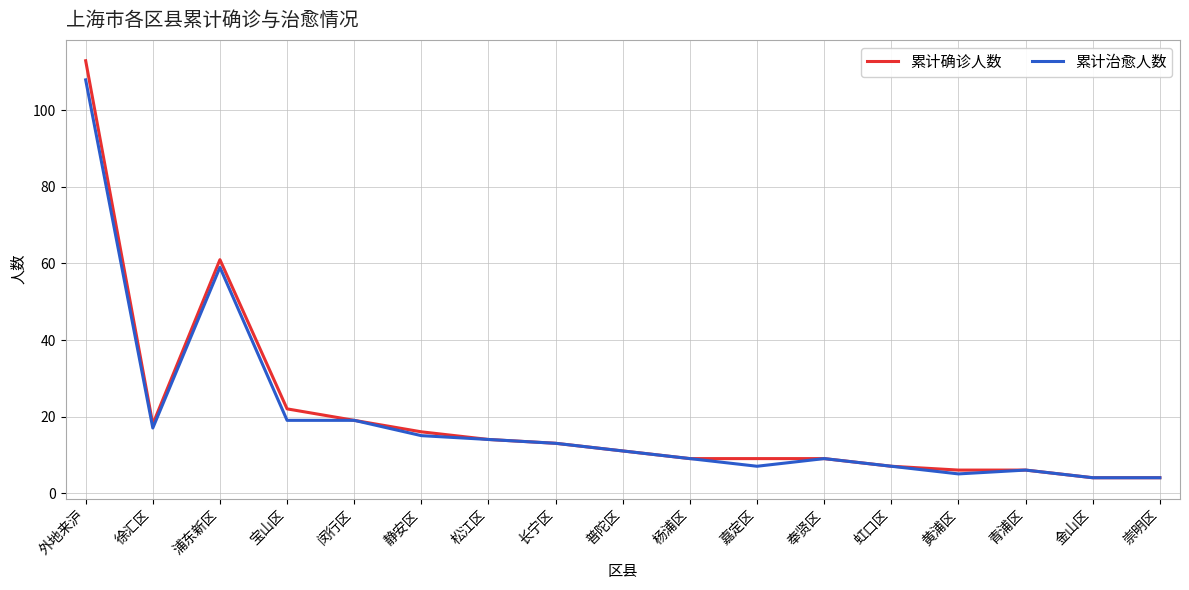

At which category is the sum across all series the highest?

外地来沪